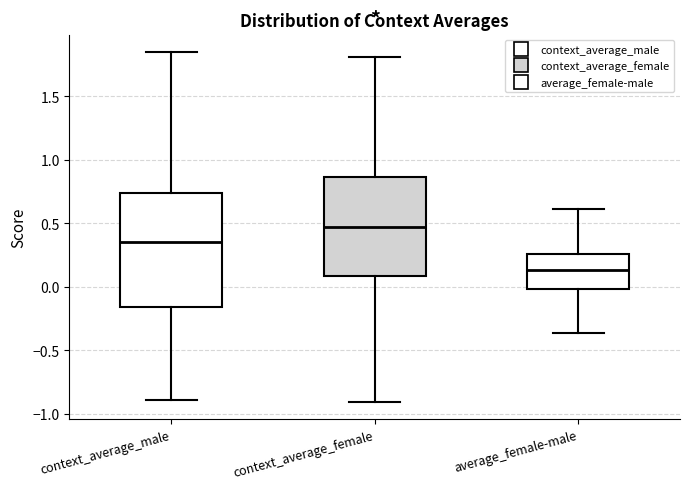

Where does the median line of the box for average_female-male sit on the y-axis? The values are not printed on the chart, so give them approximately, as read against the axis.

0.15